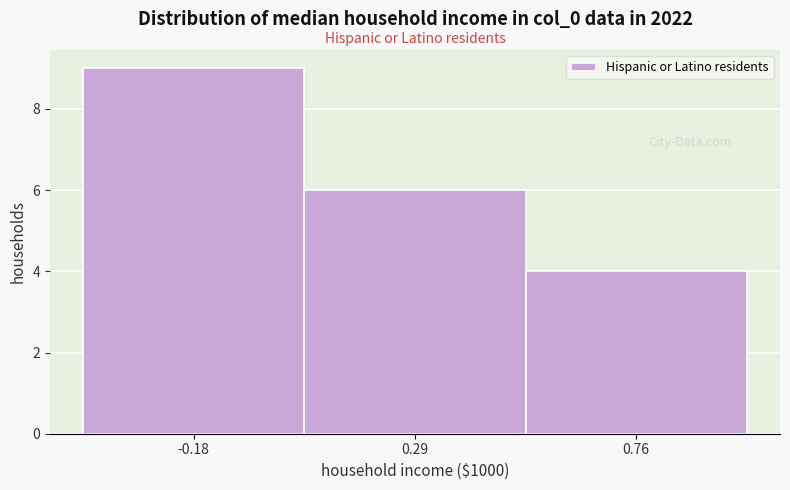

Reading left to right, transcribe this chart: for each bar, give the range it covers on the x-axis and its height. Neither the bar edges nor the heights are printed on the chart, so give them approximately, as read against the axes.

-0.40 to 0.05: 9
0.05 to 0.55: 6
0.55 to 1.00: 4